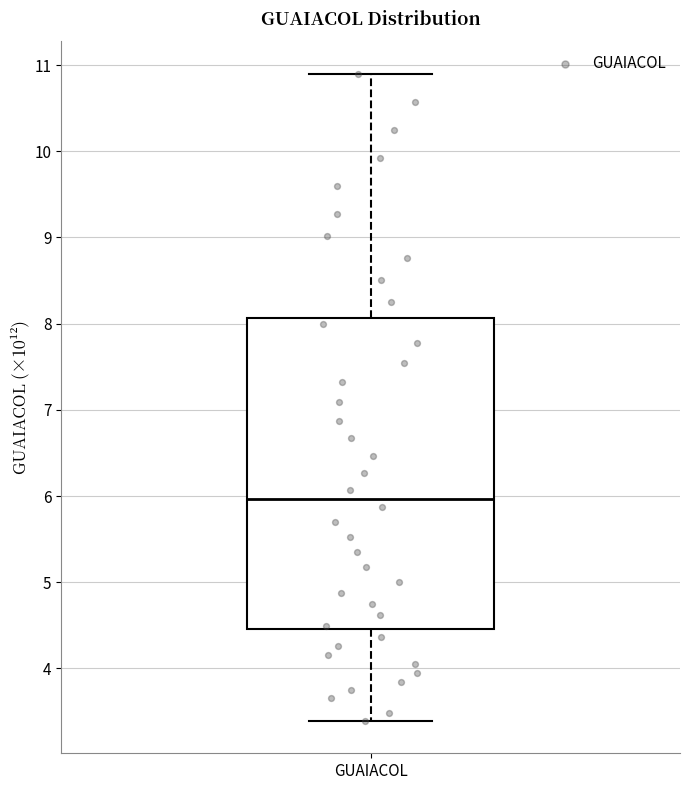

Transcribe this box plot: give where the median line is, the range the box spans, and where the two whiskers end, as read against the y-axis. The values are not printed on the chart, so give them approximately, as read against the axis.

median 6.0, box 4.5 to 8.1, whiskers 3.4 to 10.9